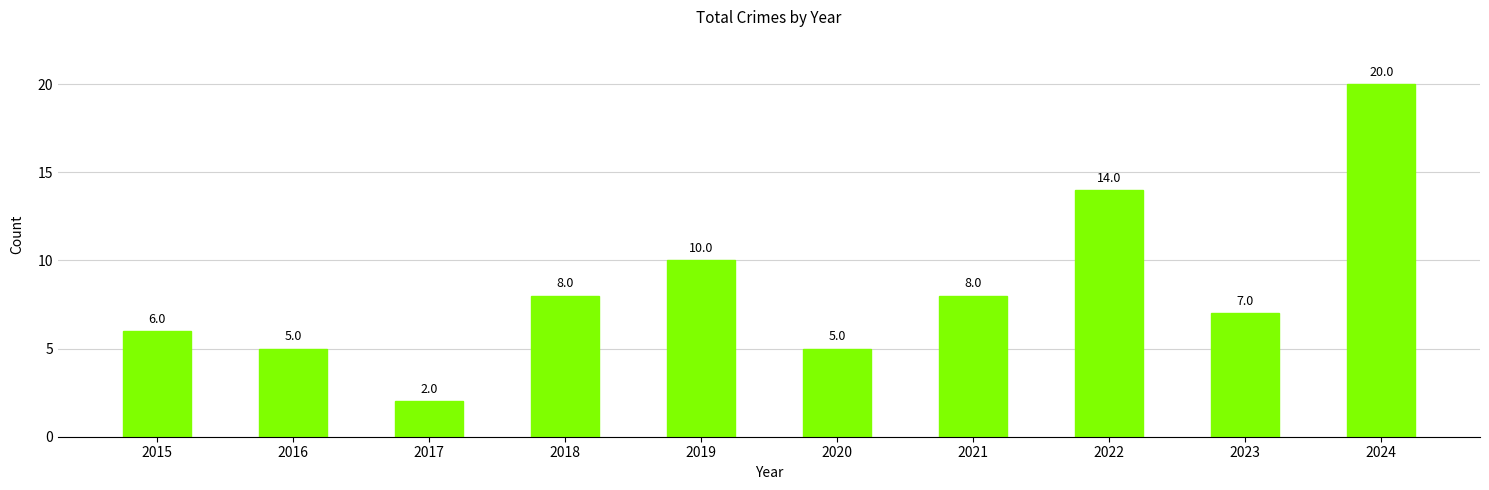

Which label corresponds to the smallest value in the chart?

2017